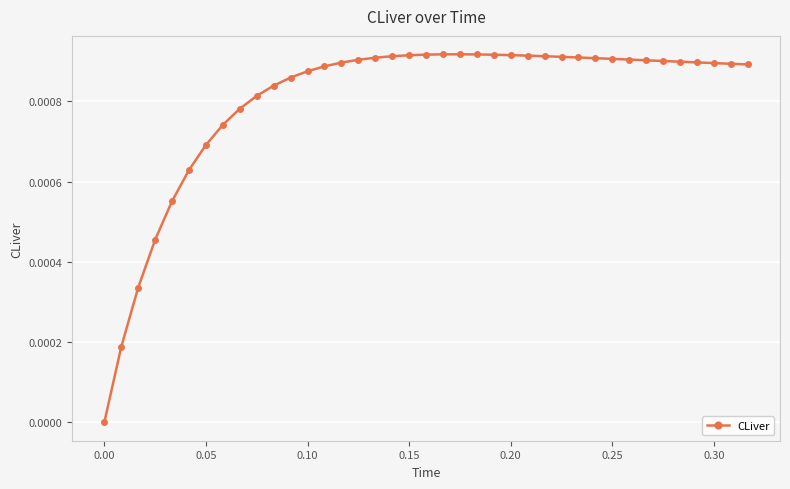

How many values exceed 0?

38